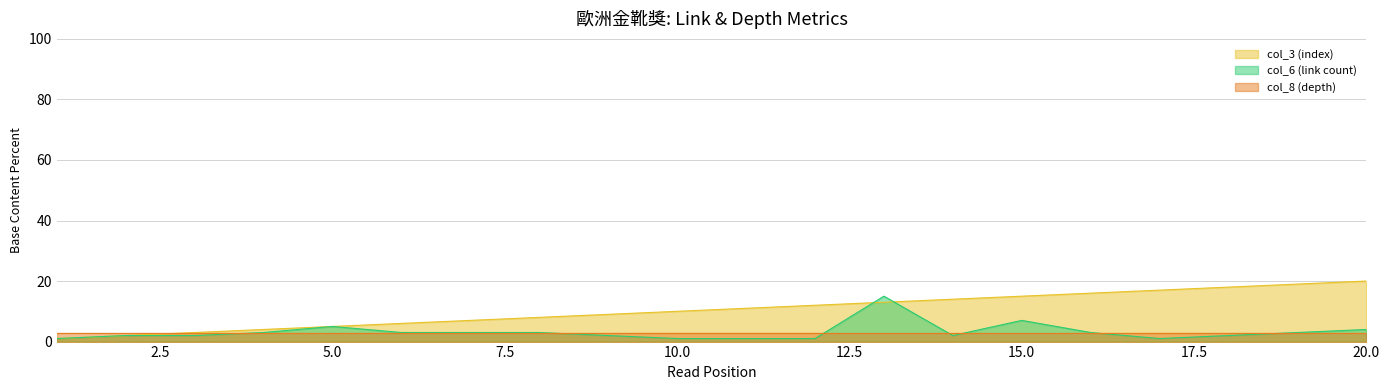

List the series in order of their peak value, highest first.

col_3 (index), col_6 (link count), col_8 (depth)